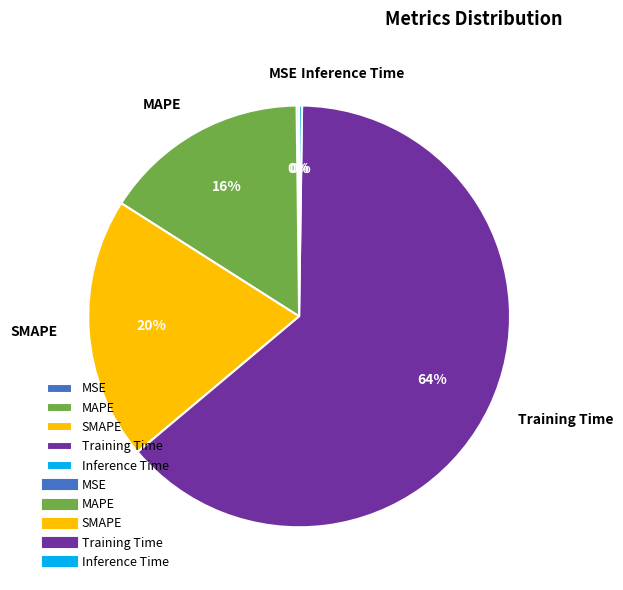

To the nearest percent, what is the average slice percentage?

20%